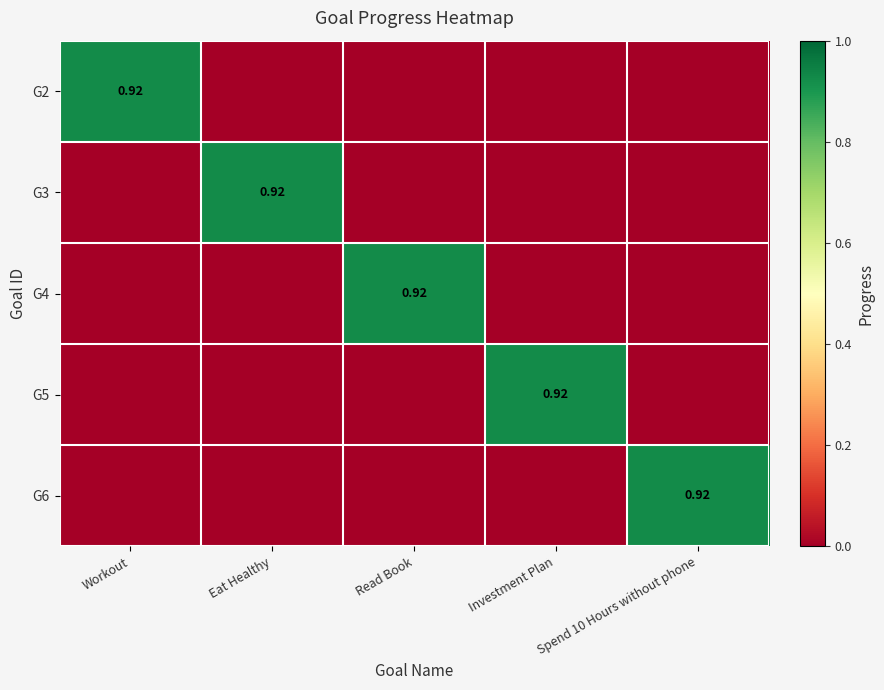

Is it true that G5 equals -0.6 at Spend 10 Hours without phone?

False